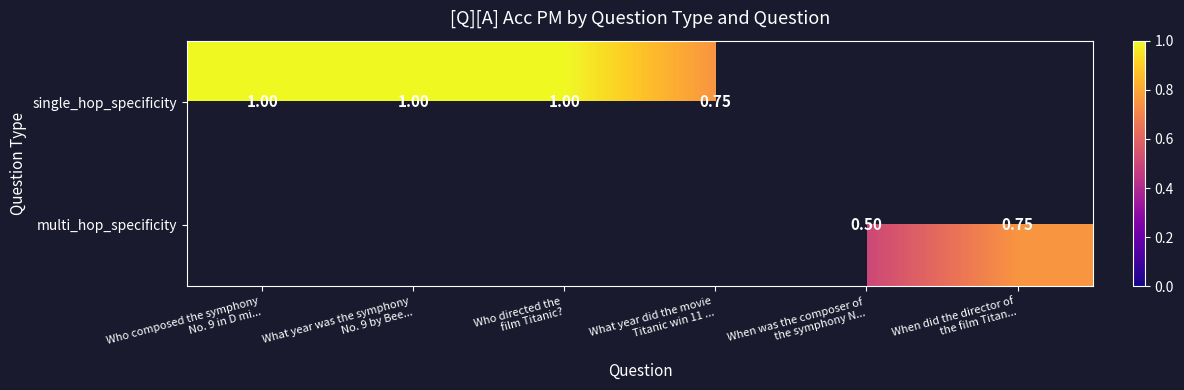

Which category has the lowest value across all series?

When was the composer of
the symphony N...